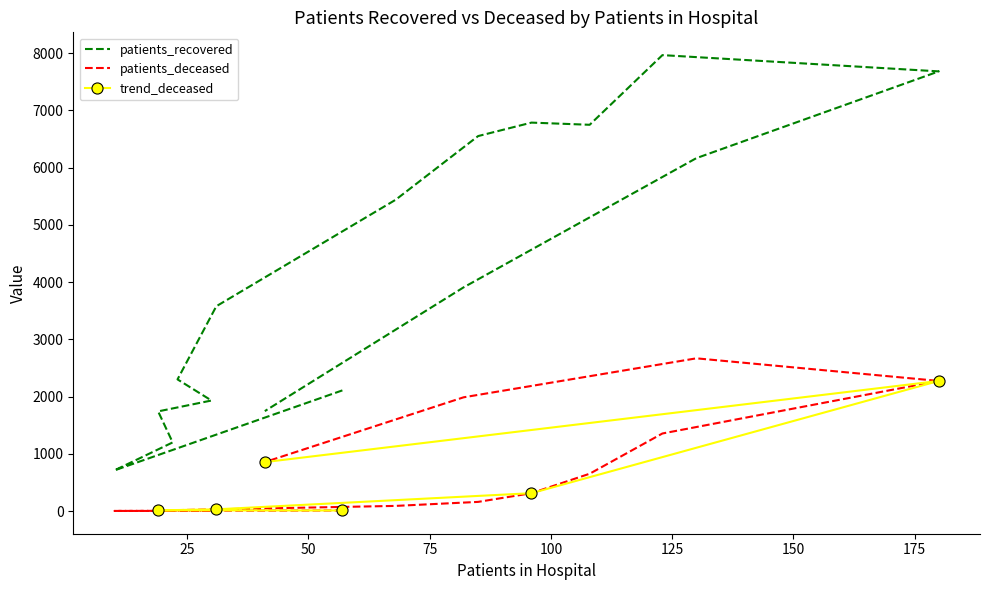

The value of patients_recovered at 25 - 29 is 1200. True or false?

True